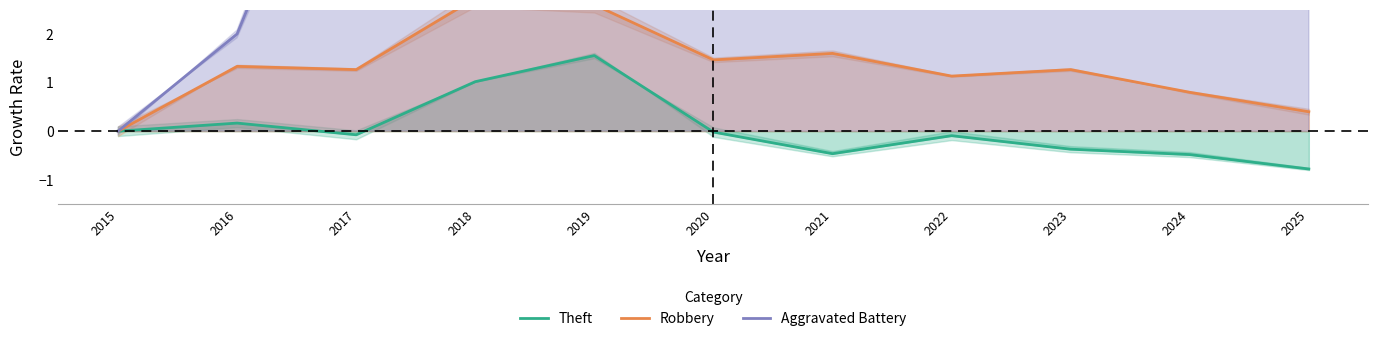

The Theft series shows -0.8 at 2025. True or false?

True